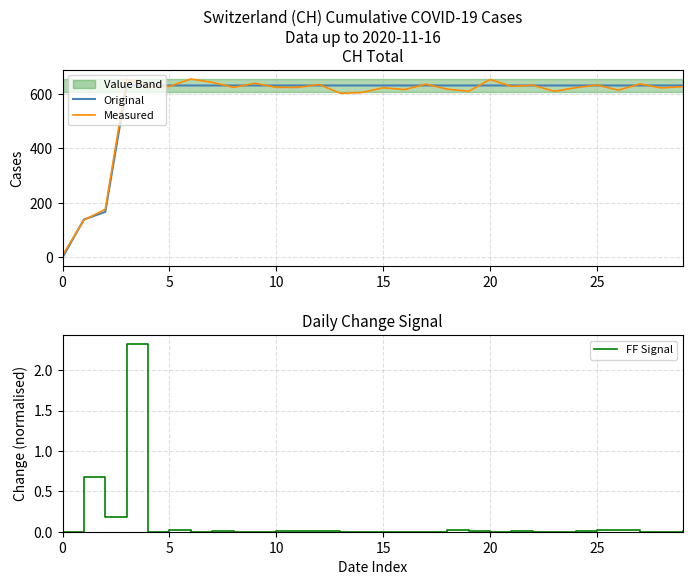

The value of Measured at 10 is 930.8. True or false?

False